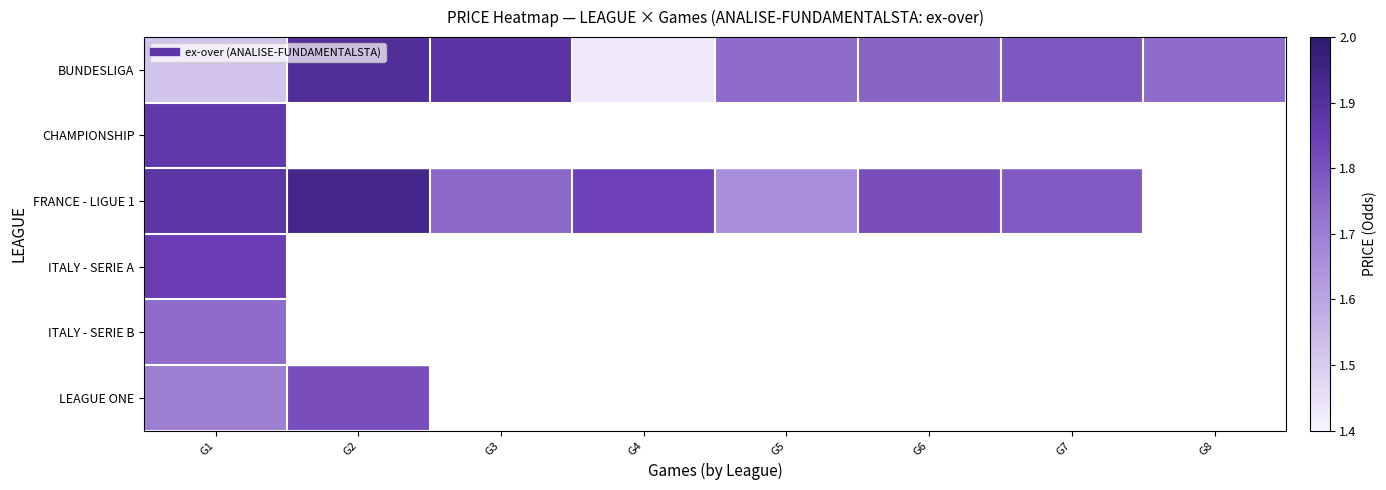

Count the FRANCE - LIGUE 1 values in the range 1 to 2.

7